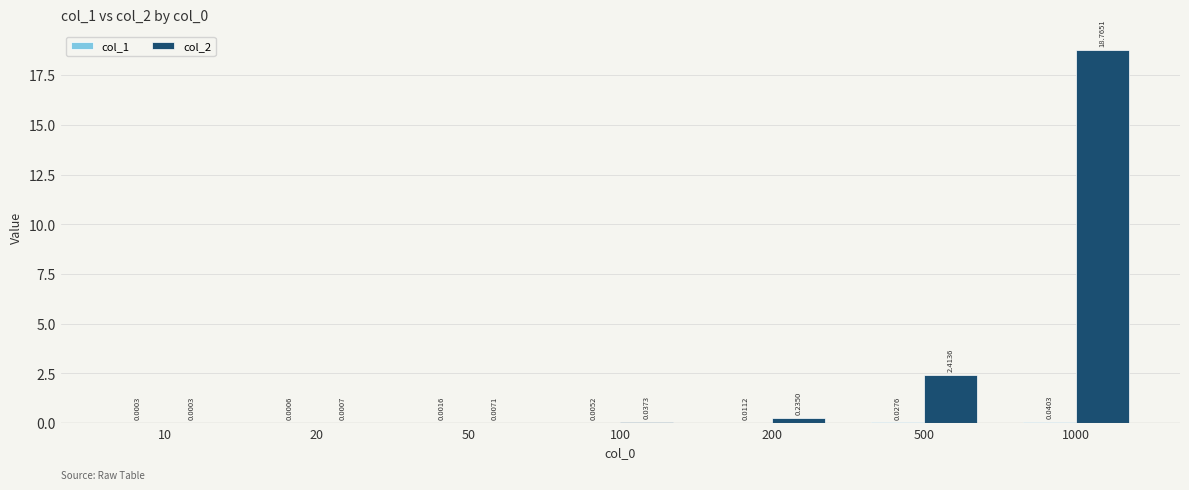

How many groups of bars are there?

7